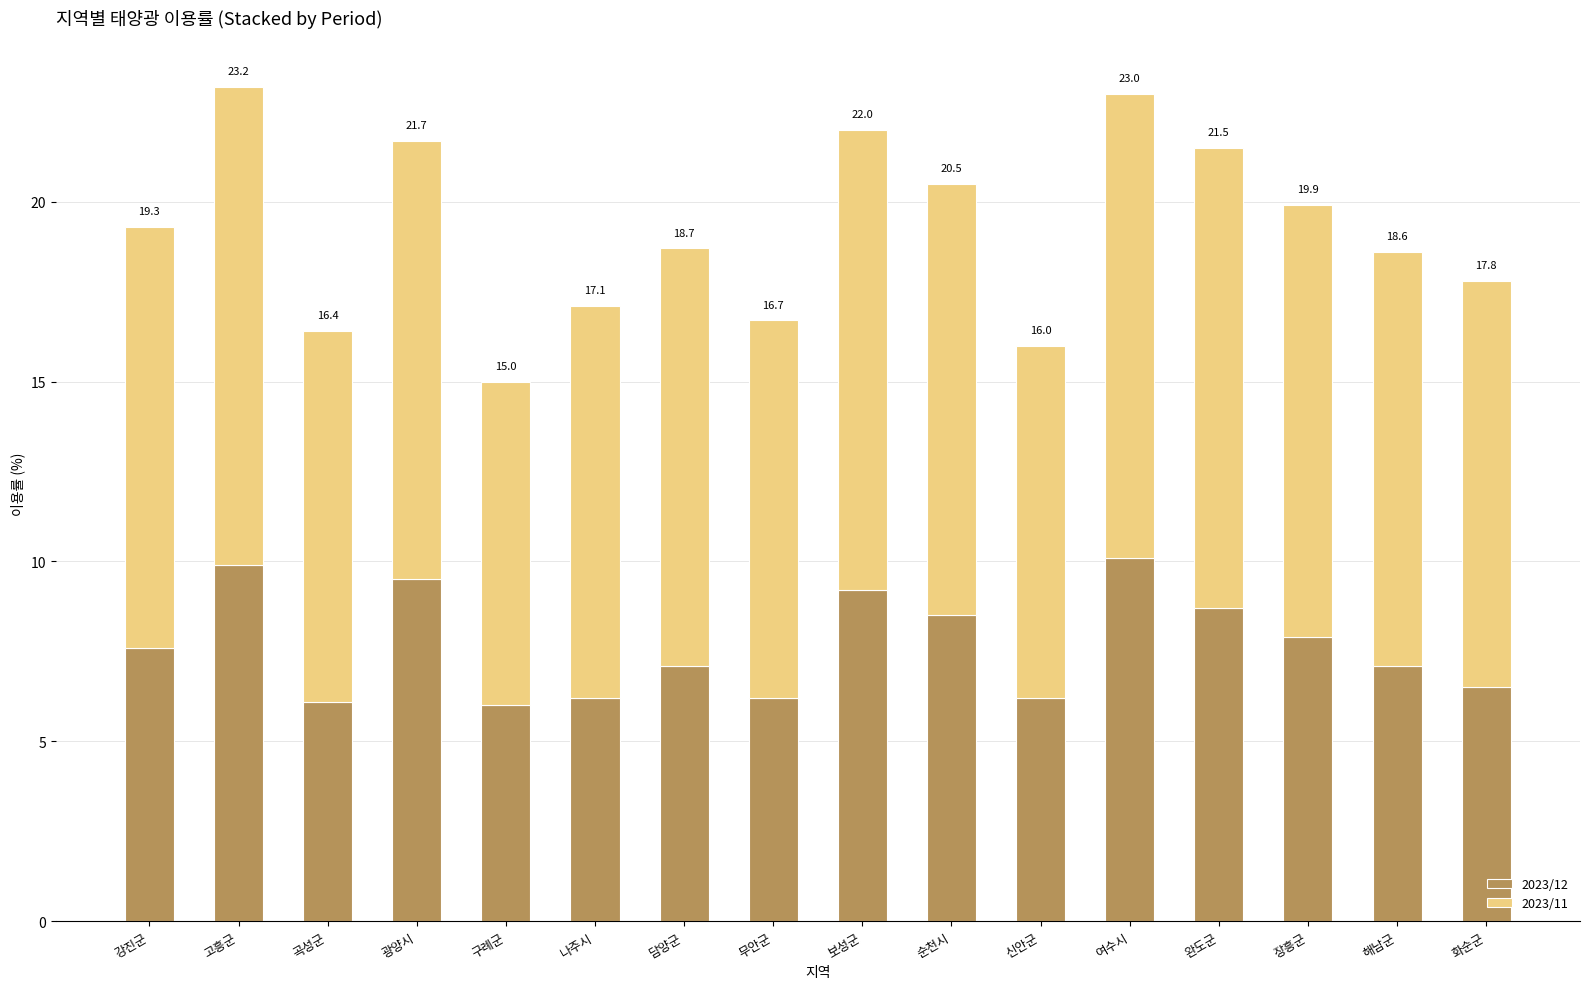

What are all the series names shown in the legend?

2023/12, 2023/11